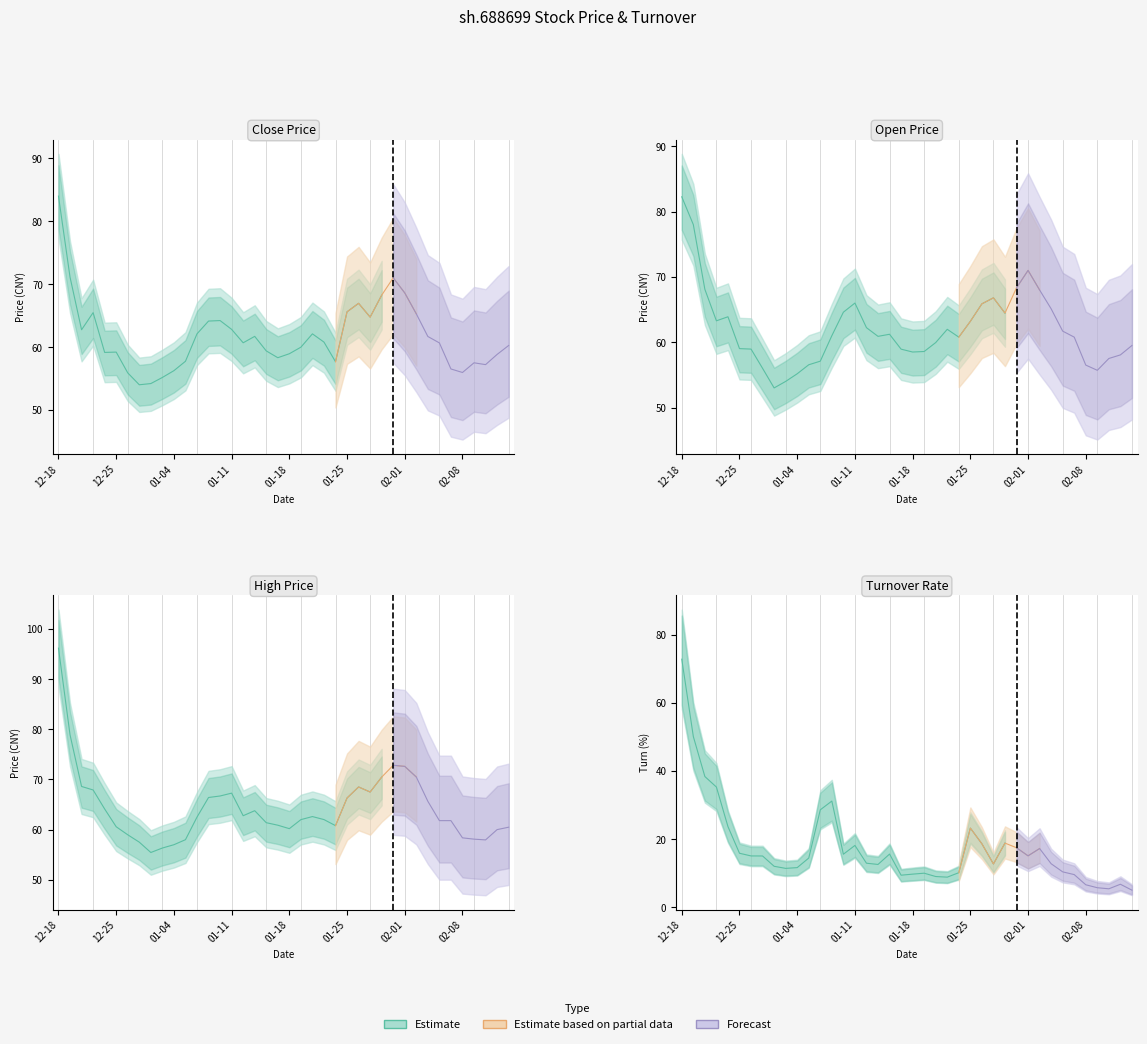

What is the difference between the maximum and minimum values in the close series?

30.0